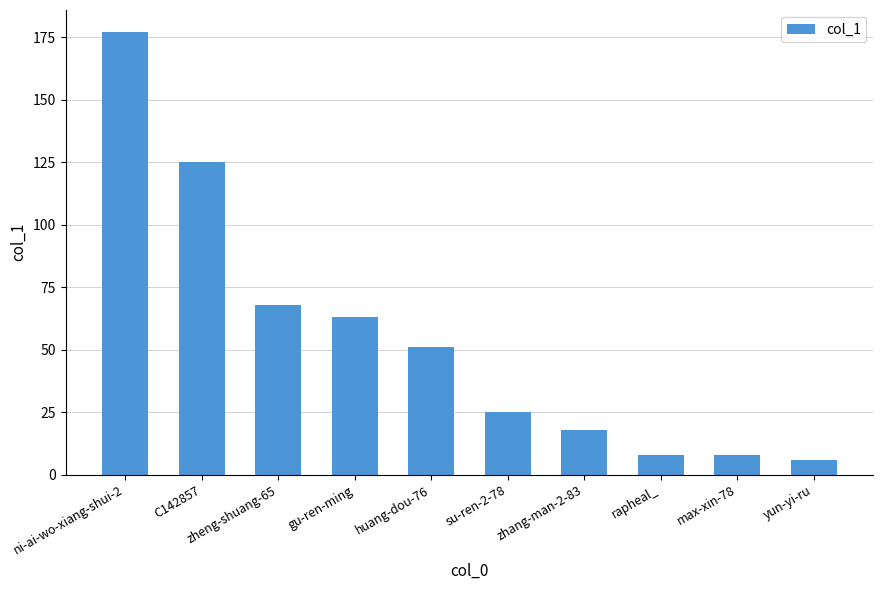

What is the approximate value at max-xin-78, to the nearest 10?

10